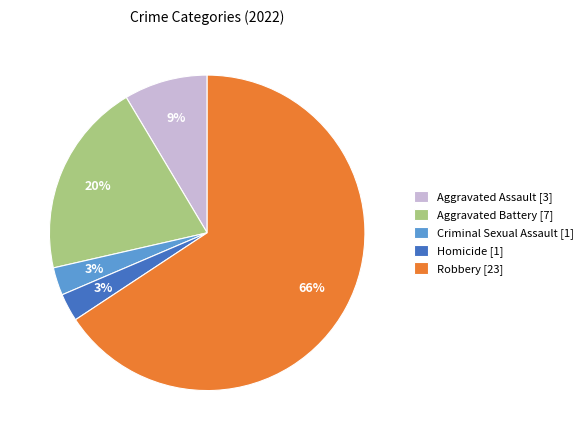

Combined, do Homicide and Aggravated Battery account for over 50%?

No